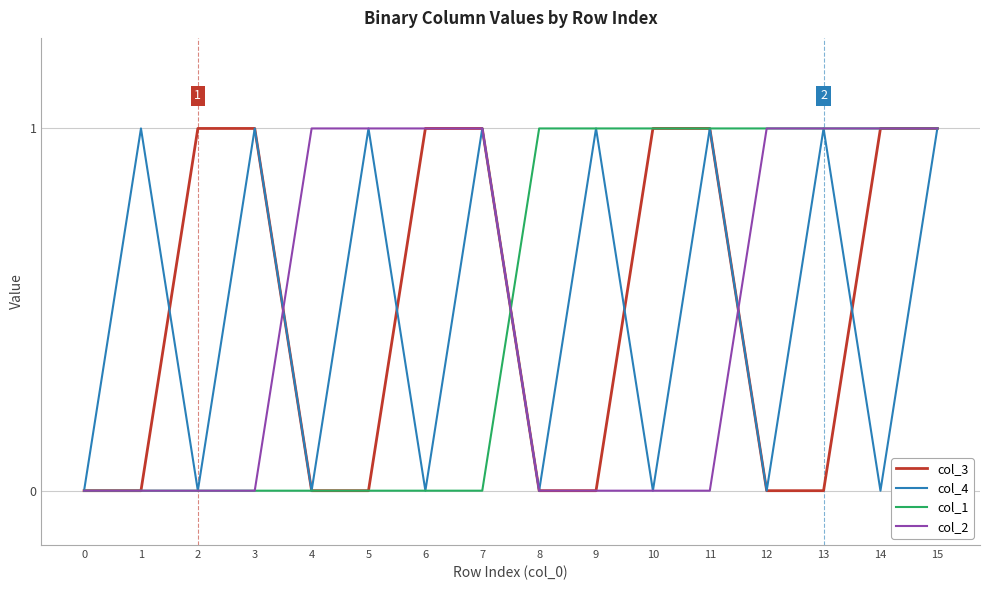

What is the maximum value shown in the chart?

1